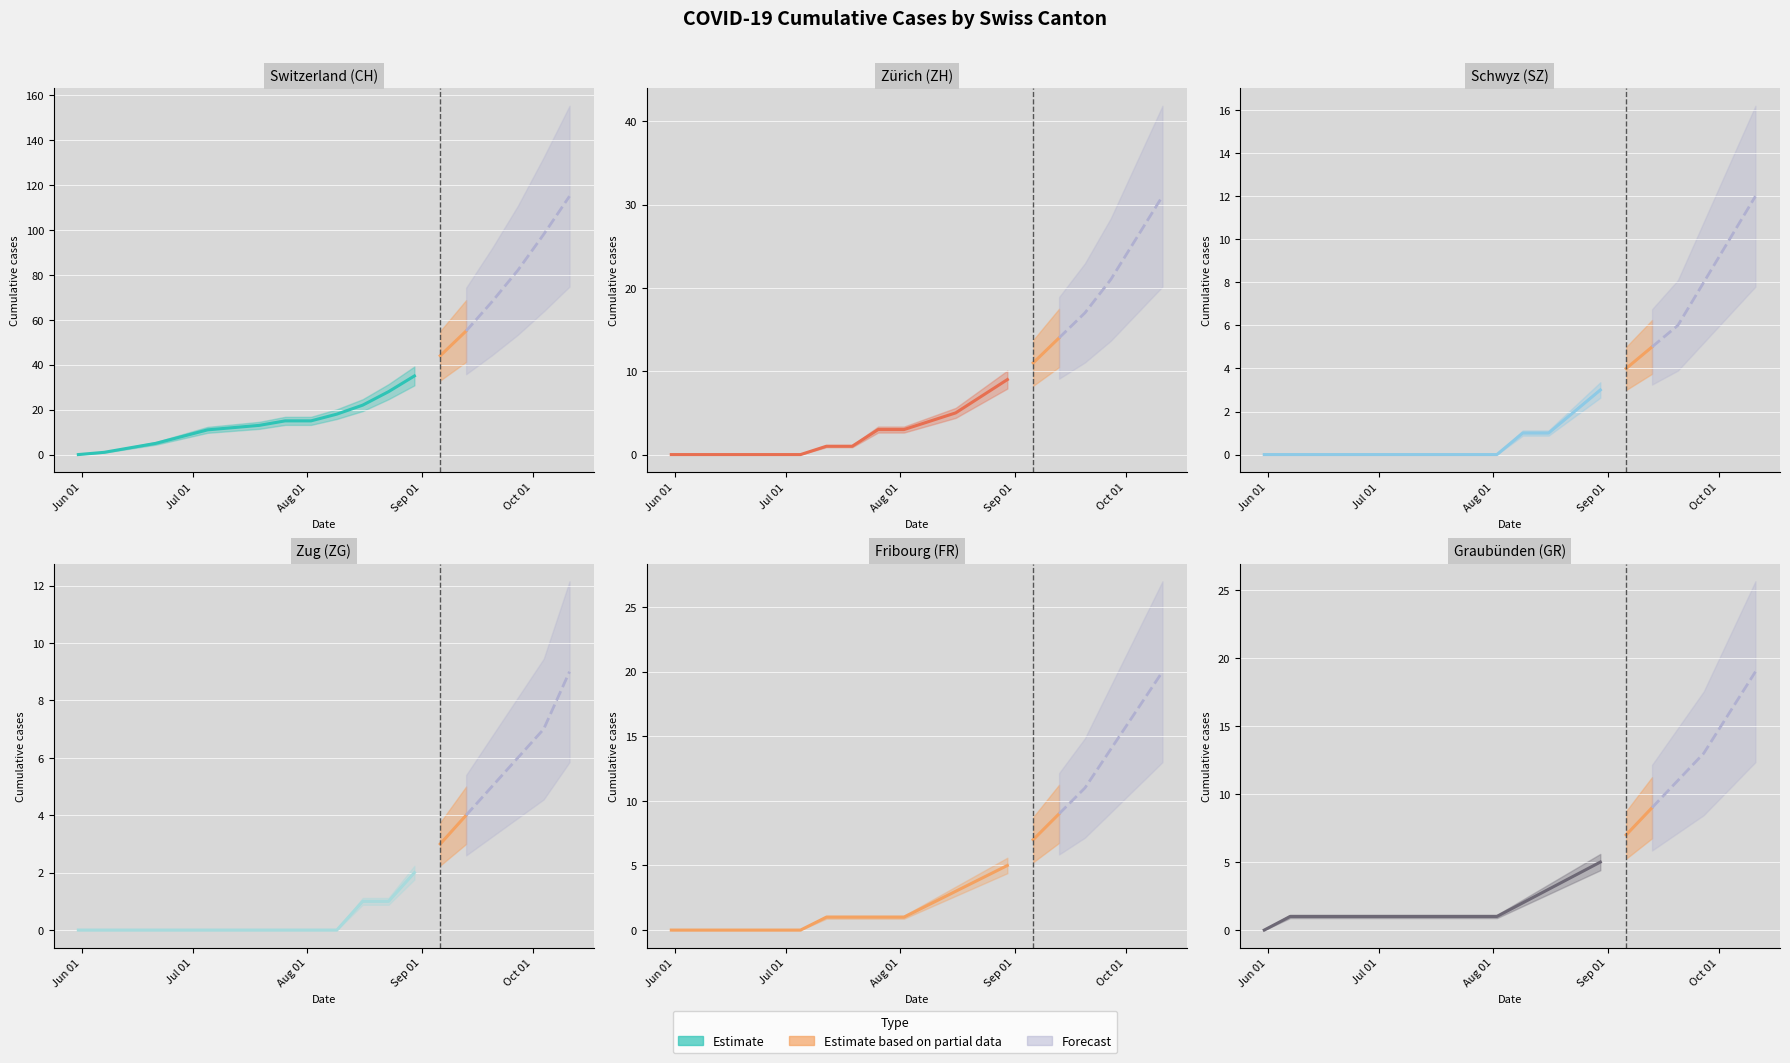

True or false: FR and ZG intersect in this chart.

False